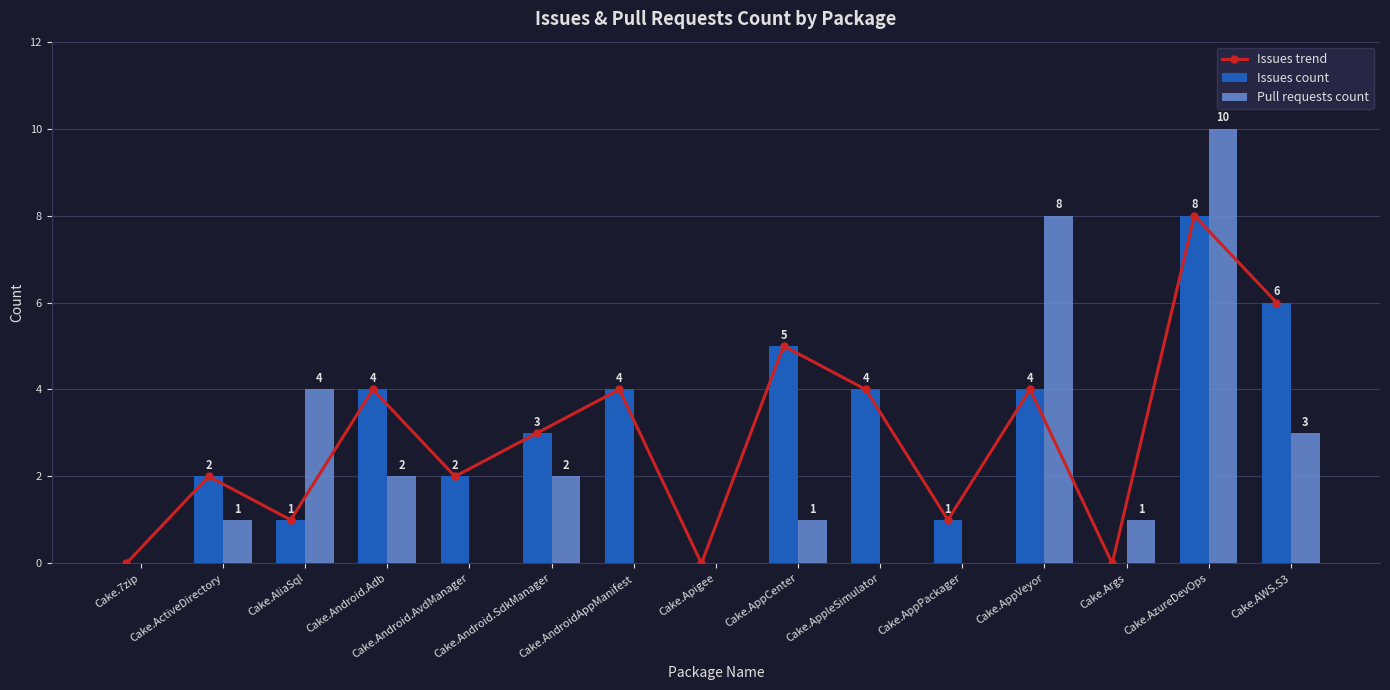

What position from the right is Cake.Apigee?

8